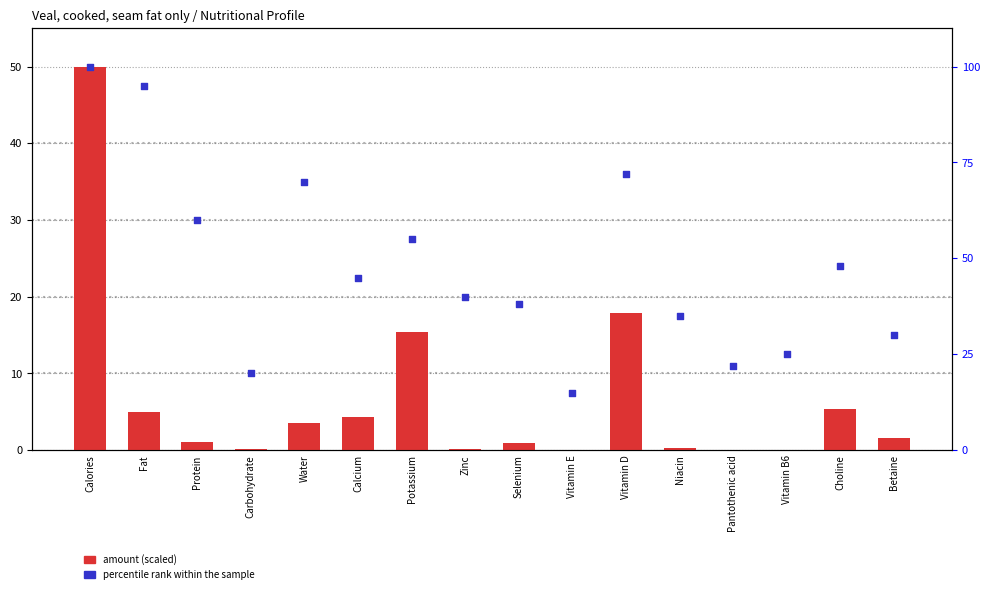

What is the total value across all series at Selenium?

39.0